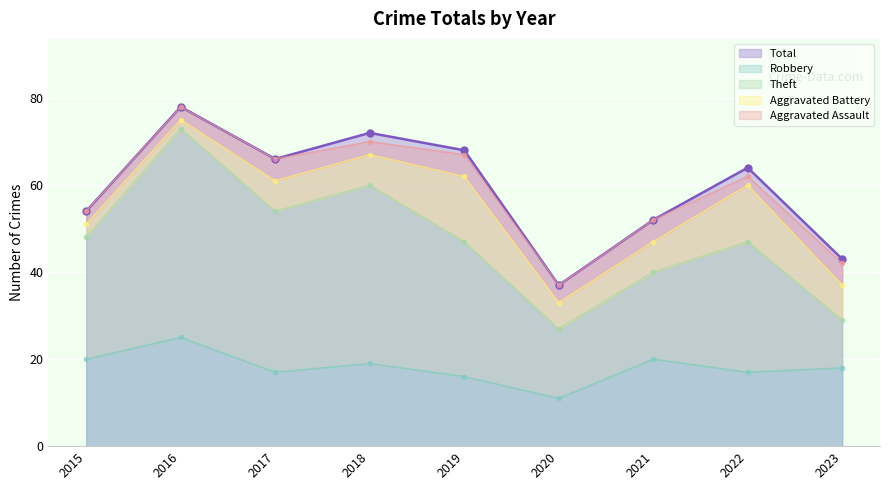

Which label corresponds to the largest value in the chart?

2016